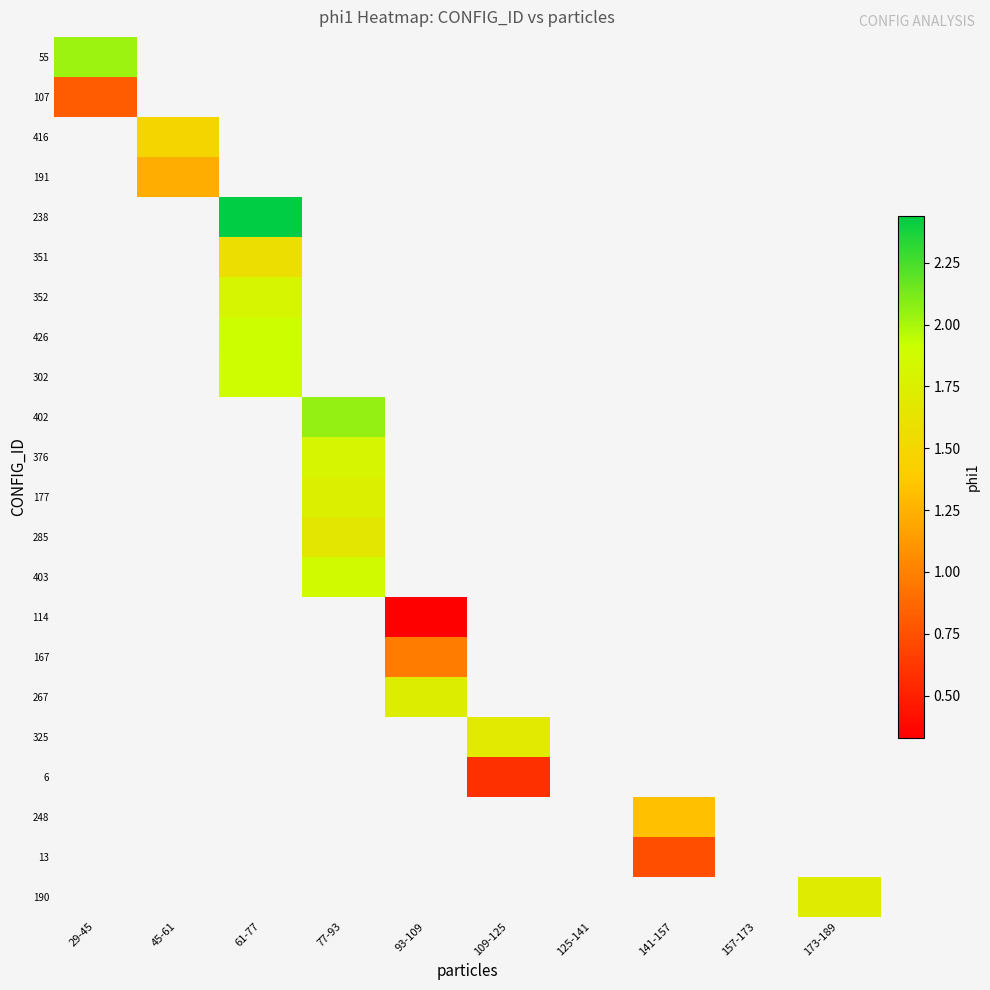

Is the value of 325 at 61-77 greater than the value of 190 at 109-125?

No